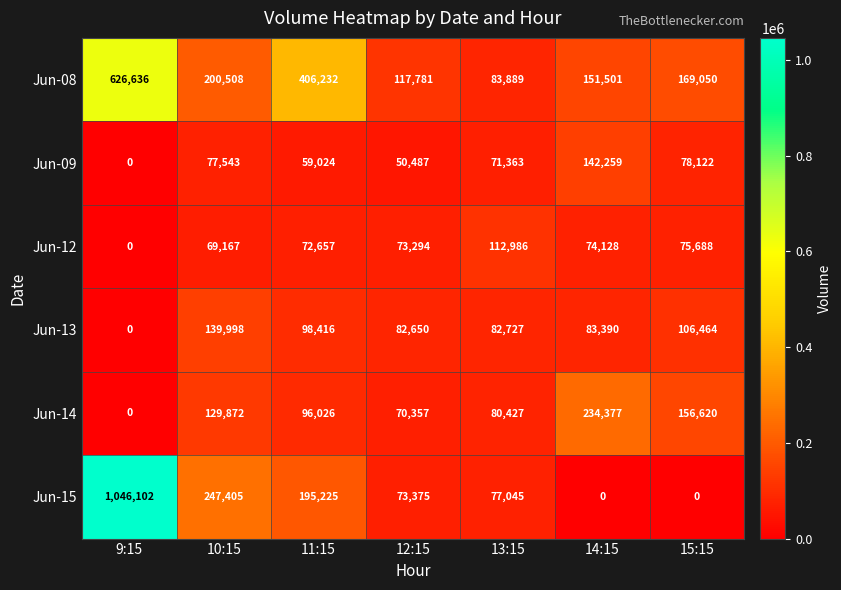

How many data points does each series have?

7